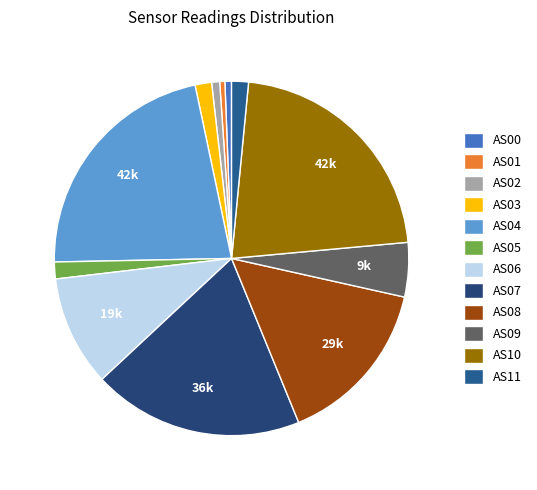

True or false: AS08 accounts for 10% of the total.

False